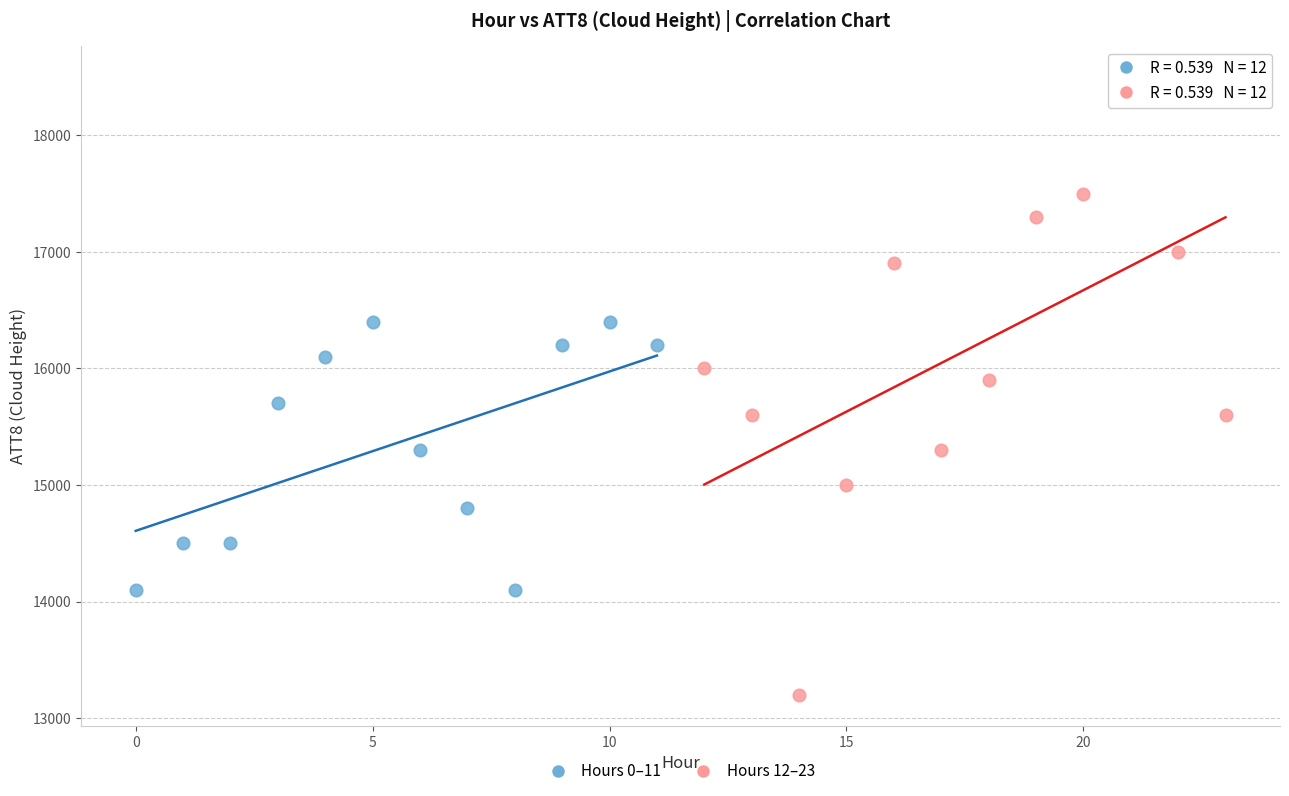

Which series has the widest spread of Y values?

Hours 12–23